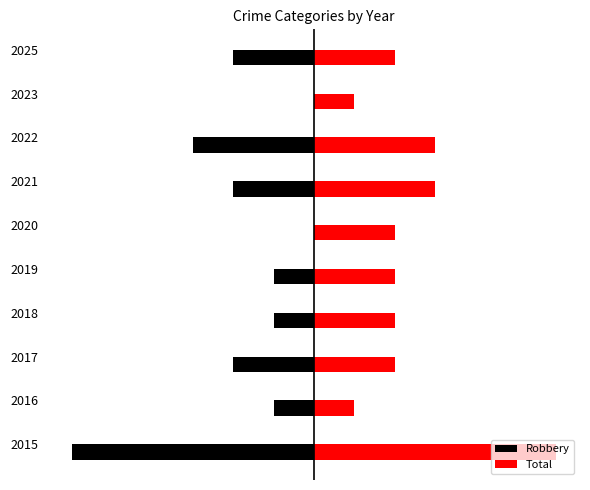

How many values in the Robbery series exceed -1?

2